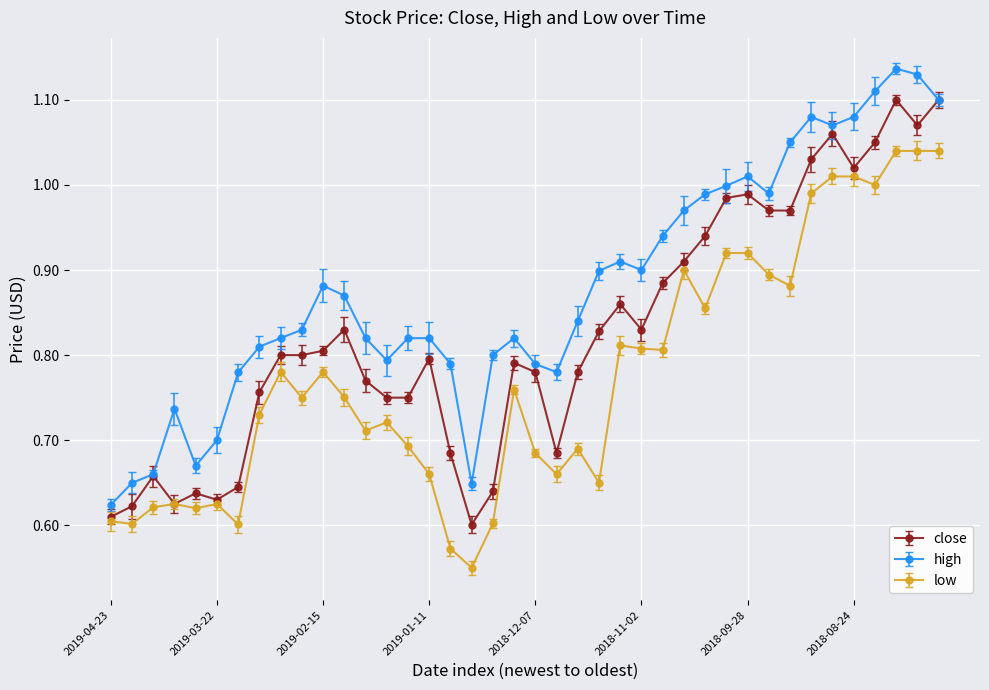

True or false: high and low intersect in this chart.

False